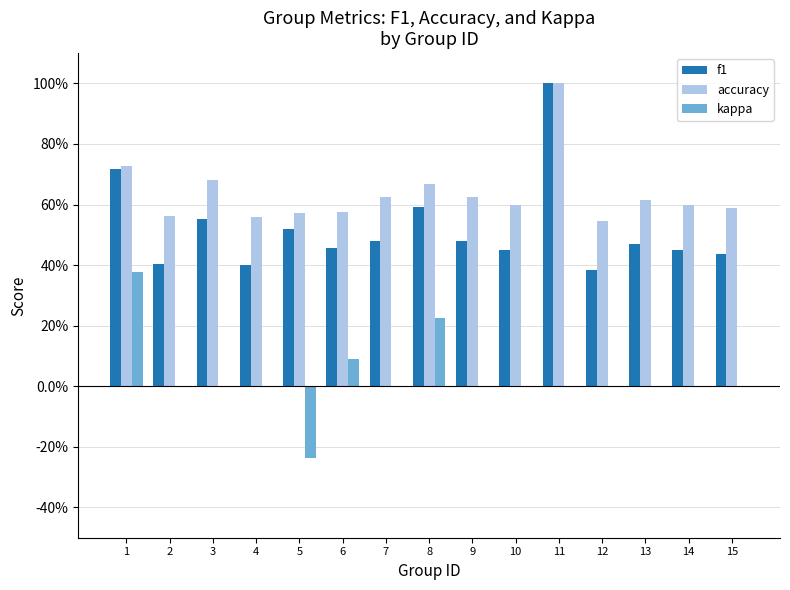

Are the bars horizontal?

No